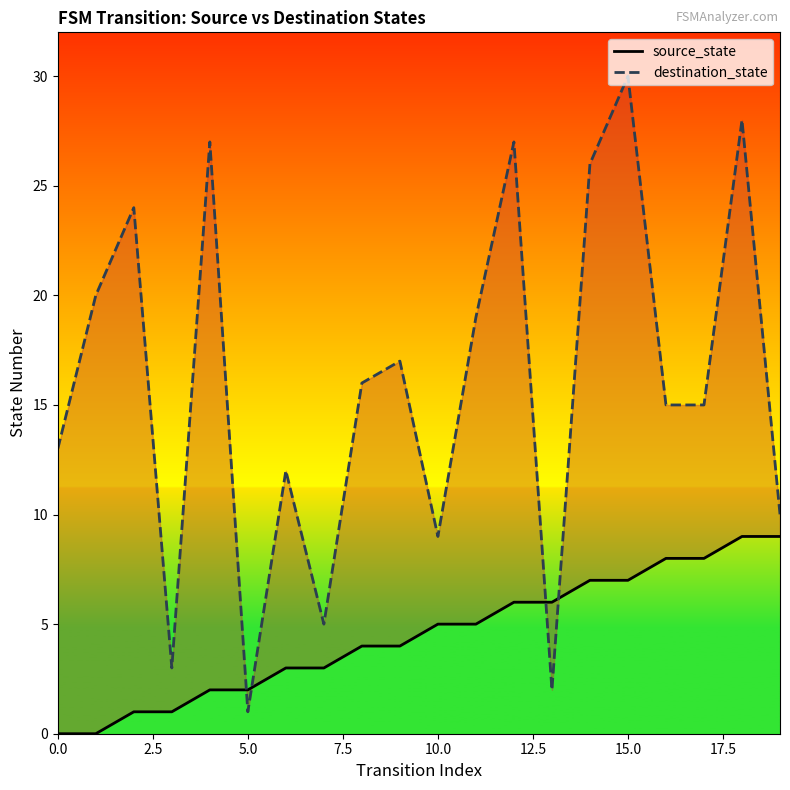

Which series ends up on top after the final intersection of destination_state and source_state?

destination_state